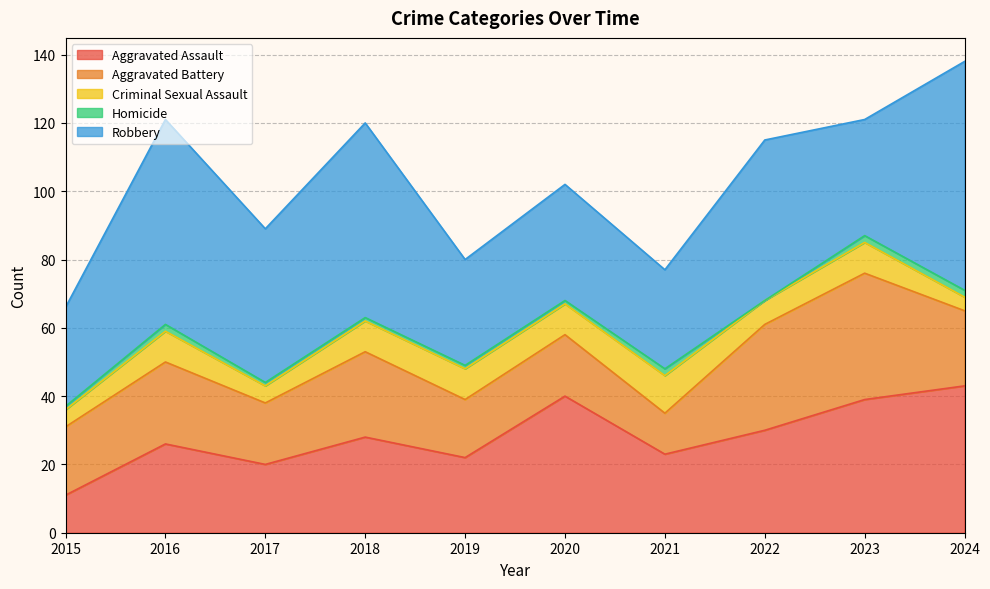

Reading left to right, transcribe all the data shown in this chart.

Aggravated Assault: 11	26	20	28	22	40	23	30	39	43
Aggravated Battery: 20	24	18	25	17	18	12	31	37	22
Criminal Sexual Assault: 5	9	5	9	9	9	11	7	9	4
Homicide: 1	2	1	1	1	1	2	0	2	2
Robbery: 29	60	45	57	31	34	29	47	34	67